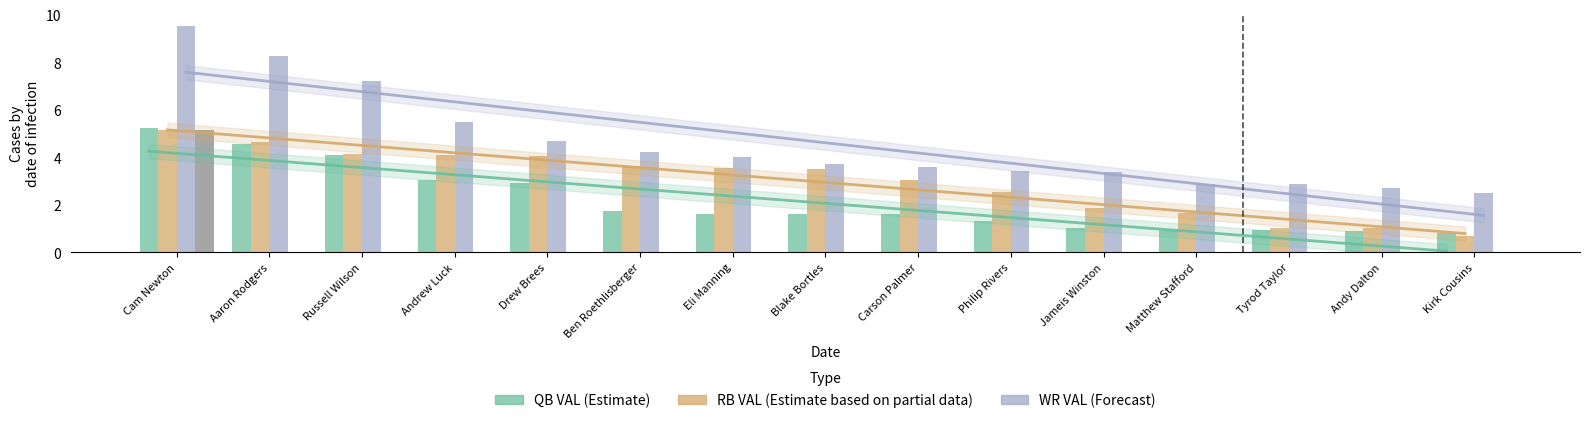

Are the bars horizontal?

No